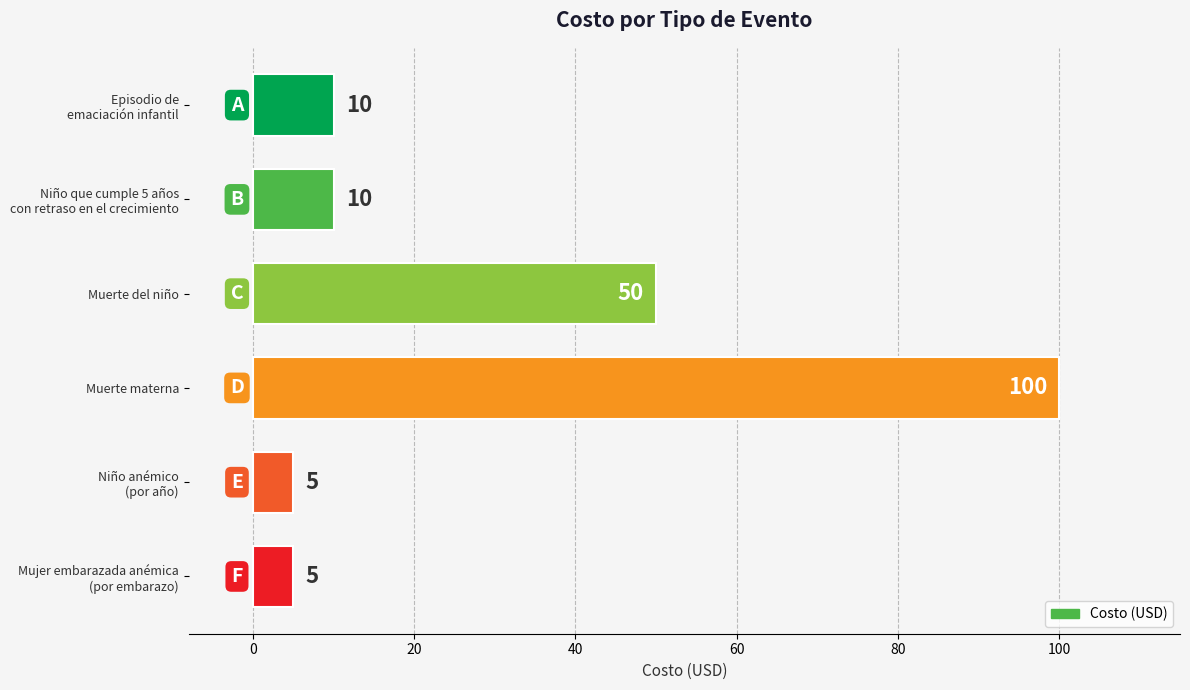

What is the value of the 2nd bar from the top?

10